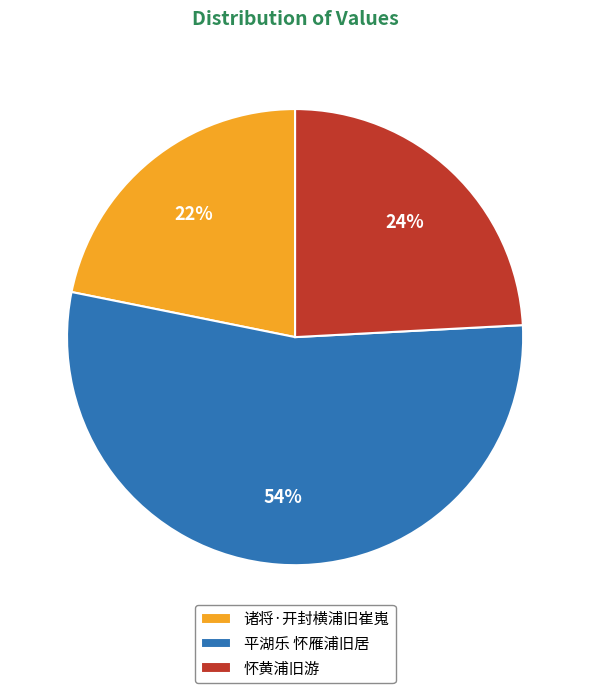

What percentage is the 诸将·开封横浦旧崔嵬 slice, to the nearest percent?

22%